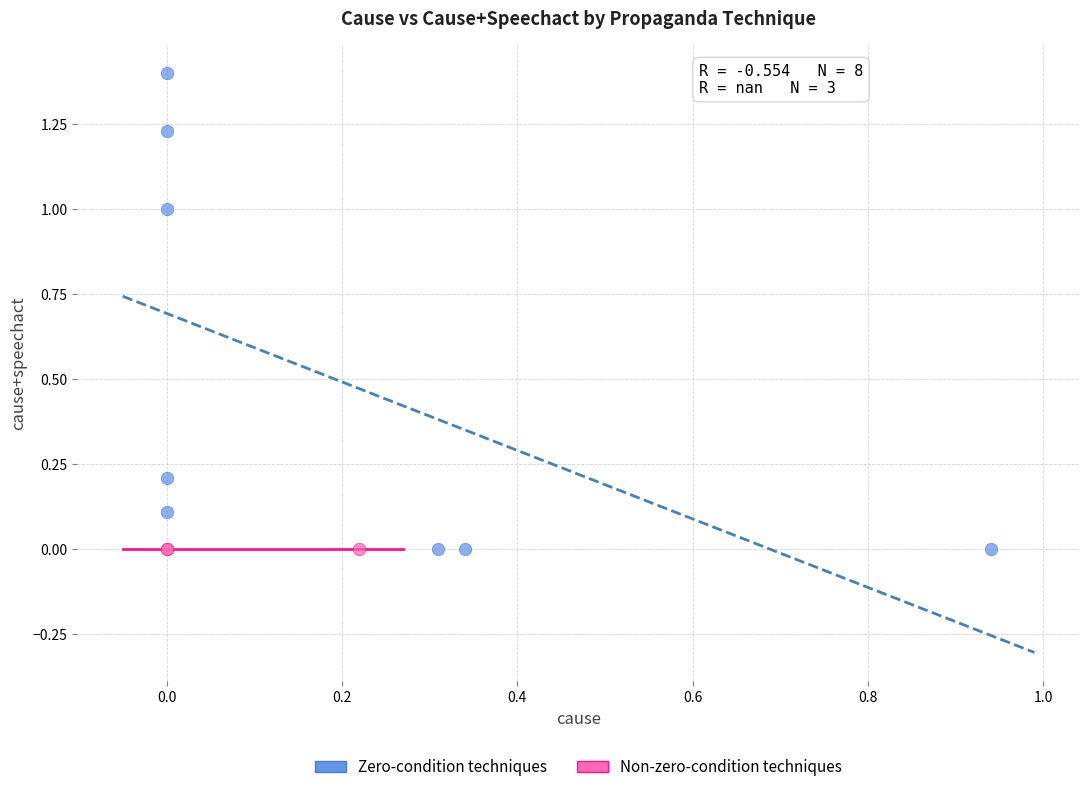

What are all the series names shown in the legend?

Zero-condition techniques, Non-zero-condition techniques